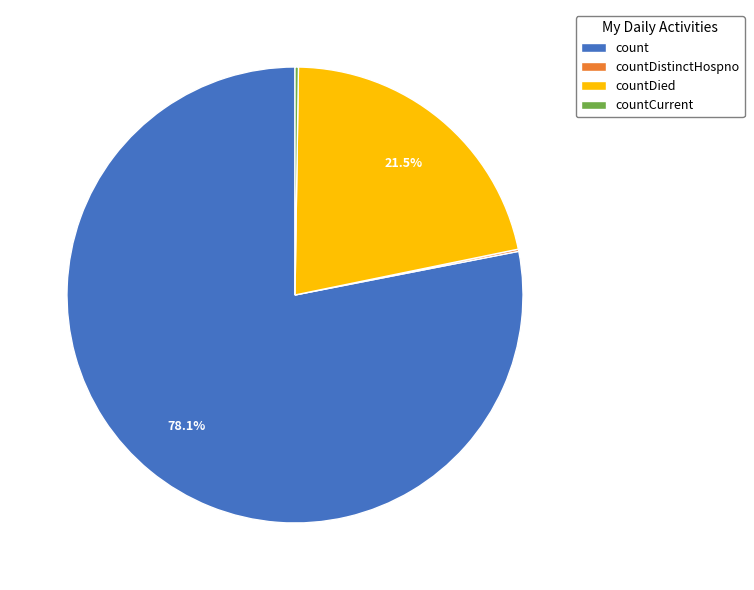

Between count and countDied, which is larger?

count